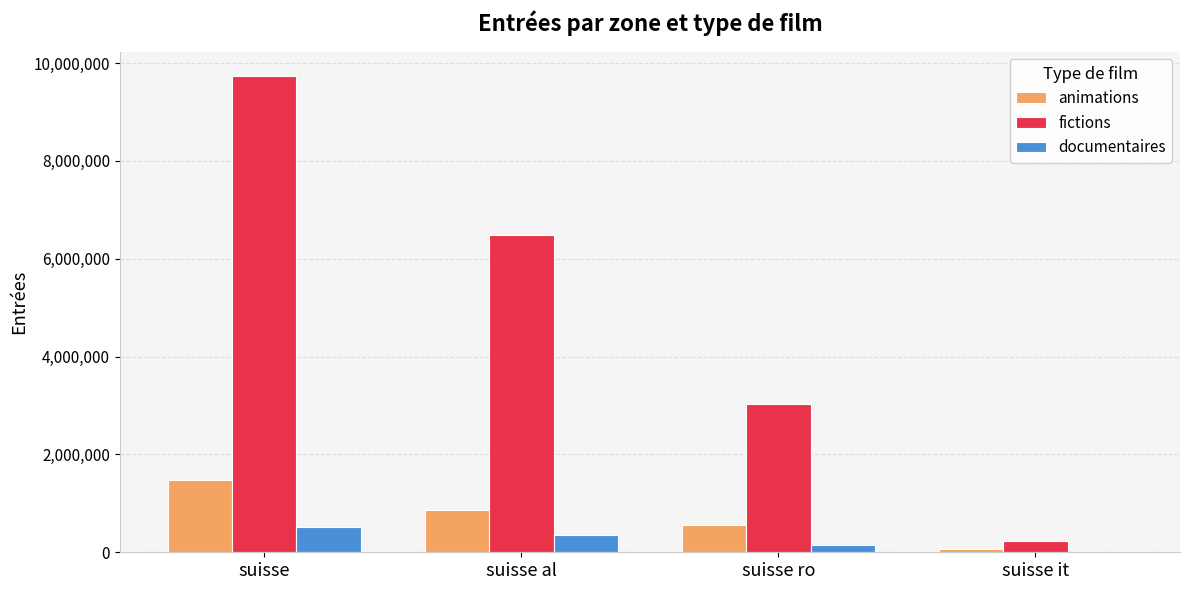

What is the difference between the documentaires values at suisse ro and suisse?

365215